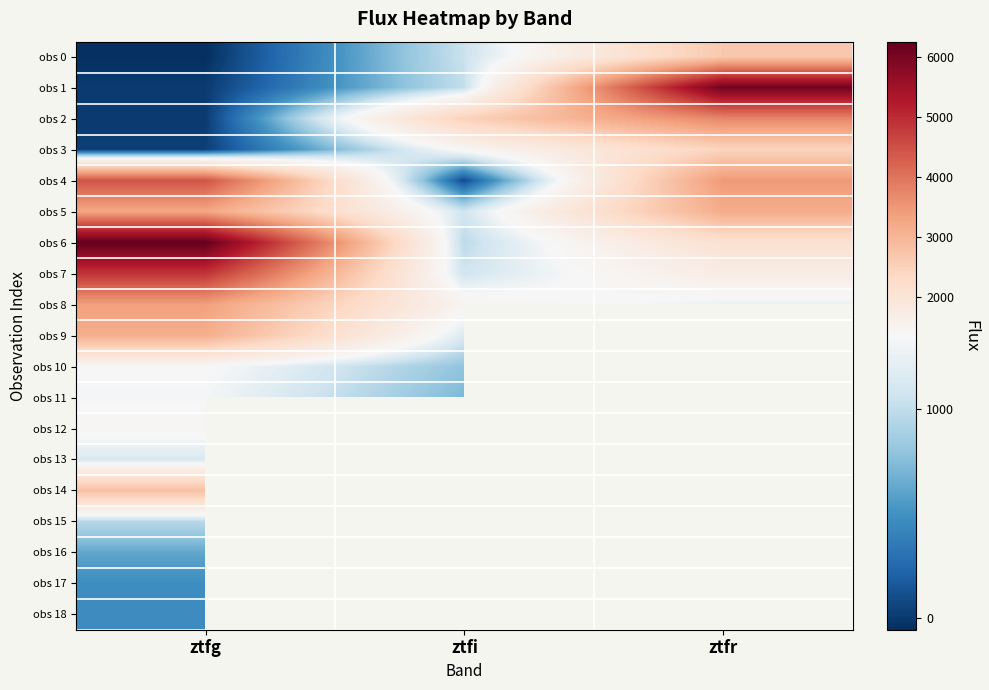

What is the difference between the highest and lowest values at ztfg?

6305.6